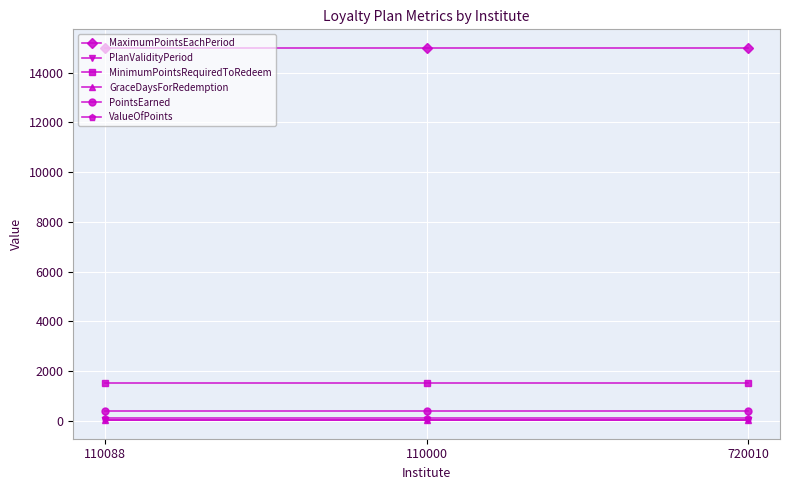

Is the value of PointsEarned at 110000 greater than the value of GraceDaysForRedemption at 110088?

Yes